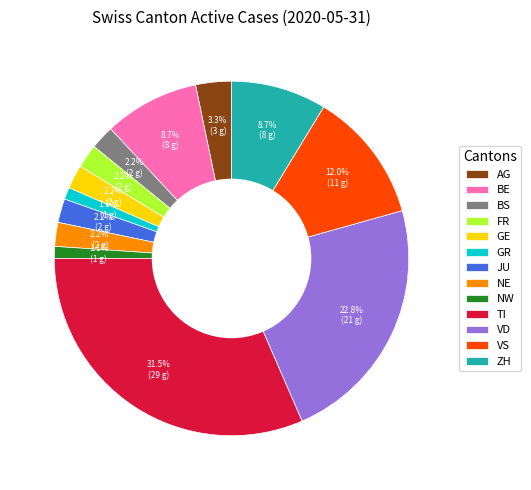

Which slice is the largest?

TI